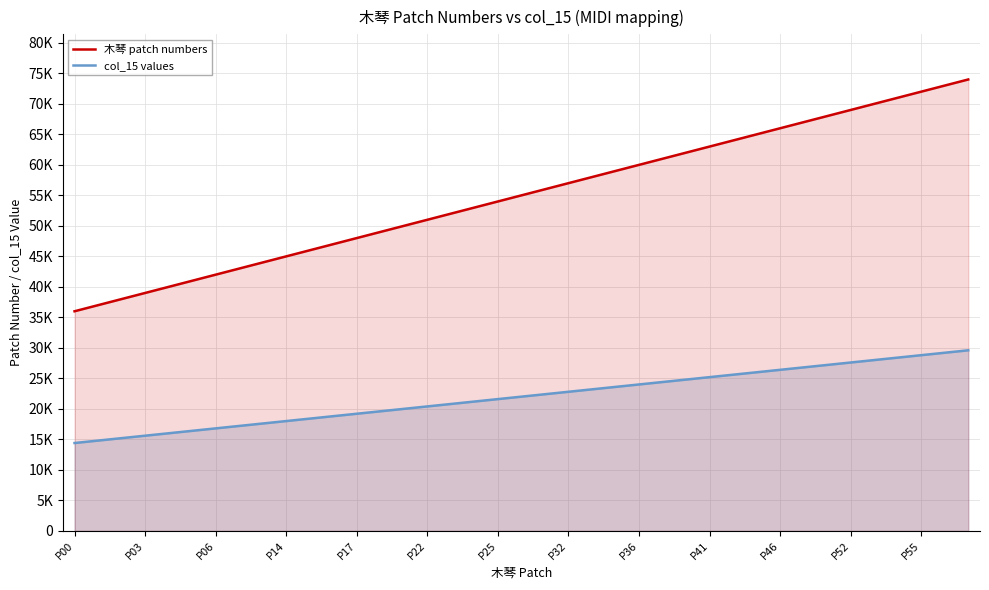

What is the label of the 10th point from the right?

29